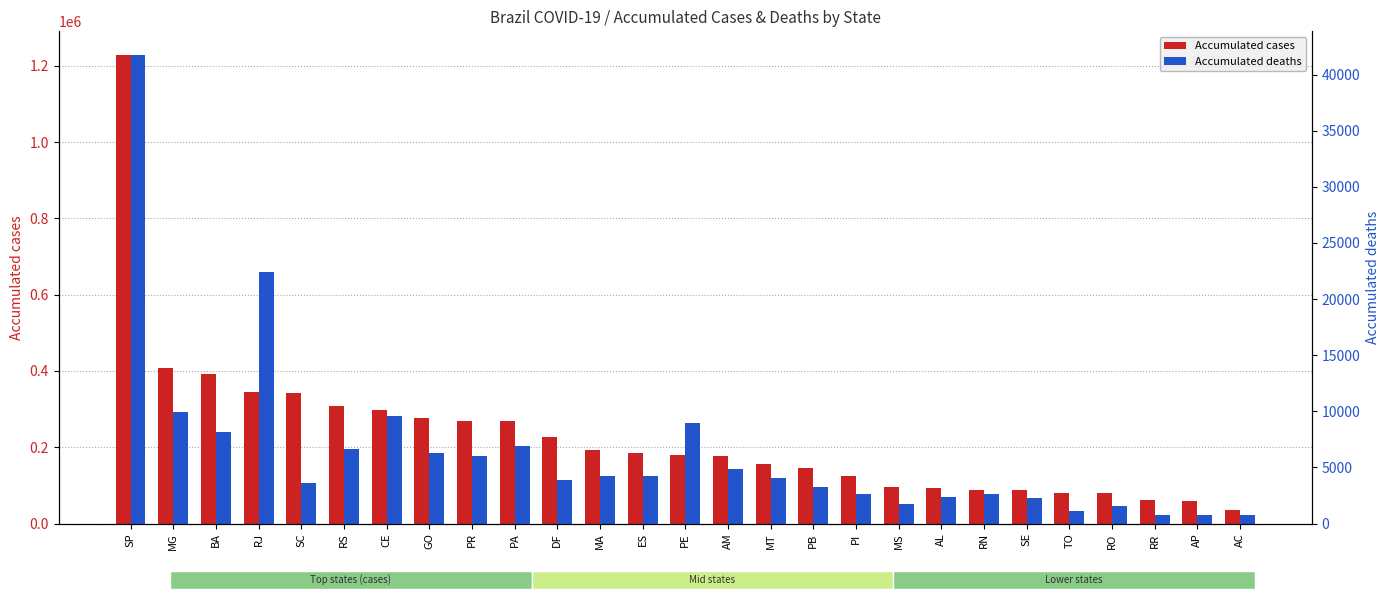

At which category is the sum across all series the highest?

SP